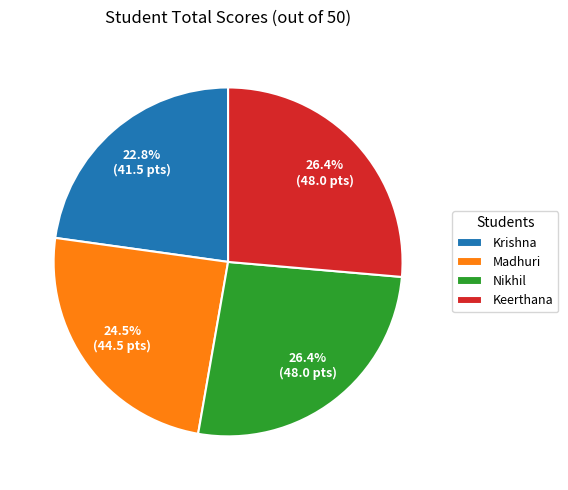

Is it true that Madhuri is 31% of the pie?

False